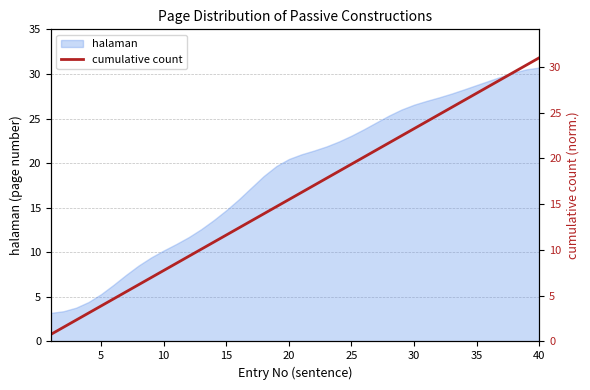

The halaman series shows 5.3 at 5. True or false?

True